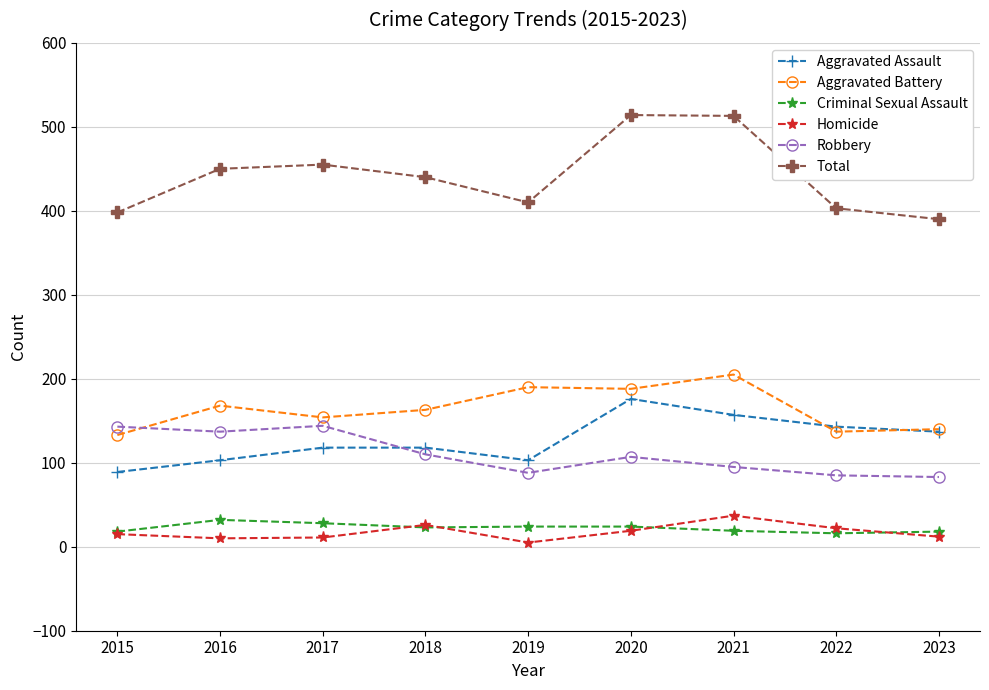

True or false: Criminal Sexual Assault has a value of 28 at 2017.

True